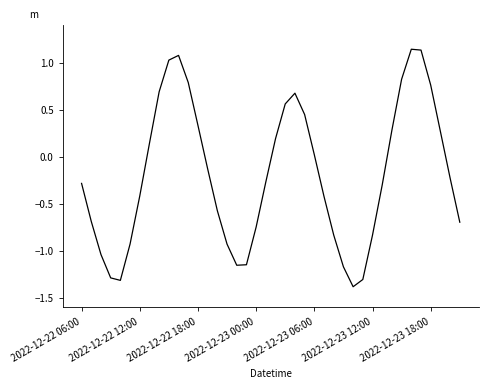

What is the minimum value shown in the chart?

-1.4